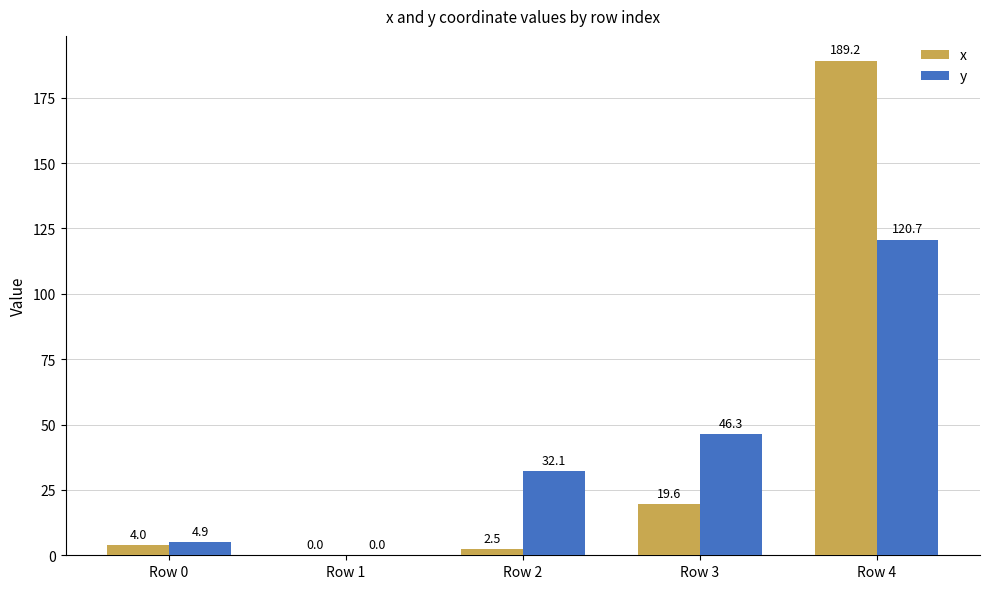

How many groups of bars are there?

5